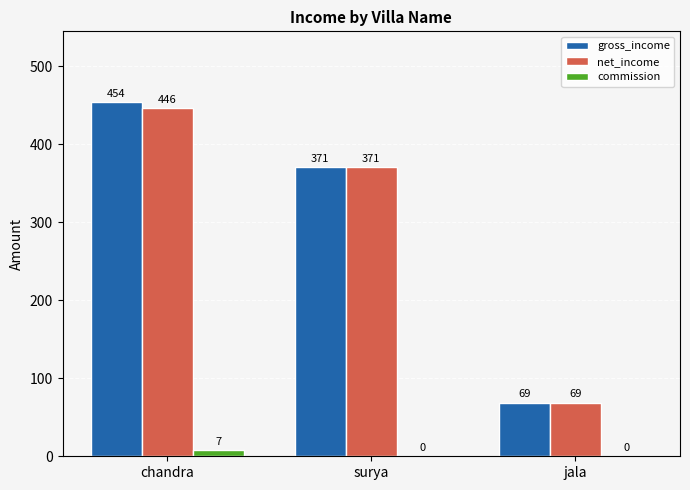

Which series changed the most between chandra and surya?

gross_income